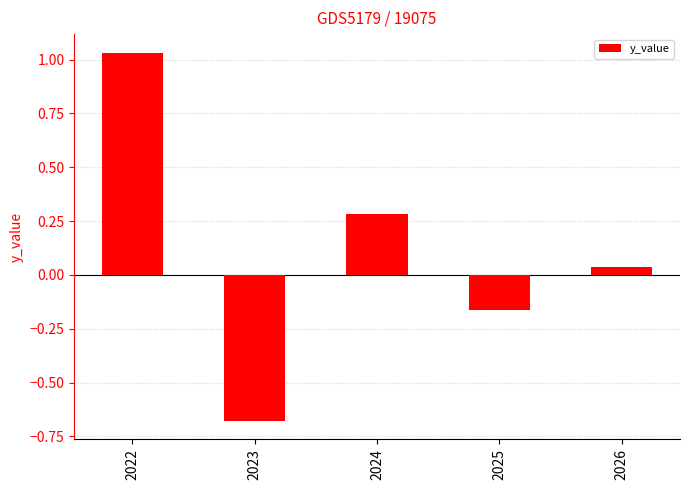

How many data points are less than 0?

2